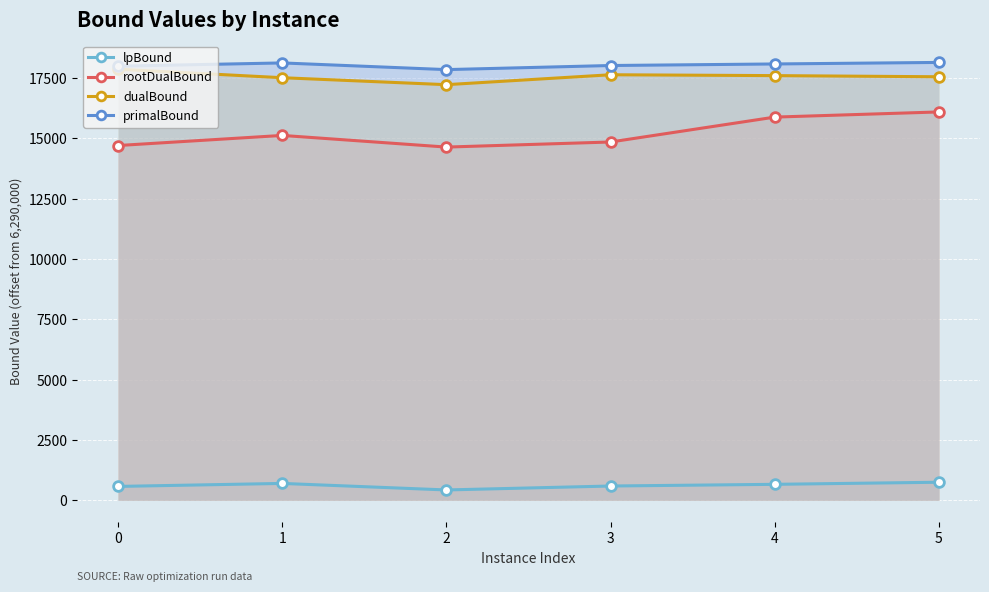

The dualBound series shows 25323.4 at 5. True or false?

False